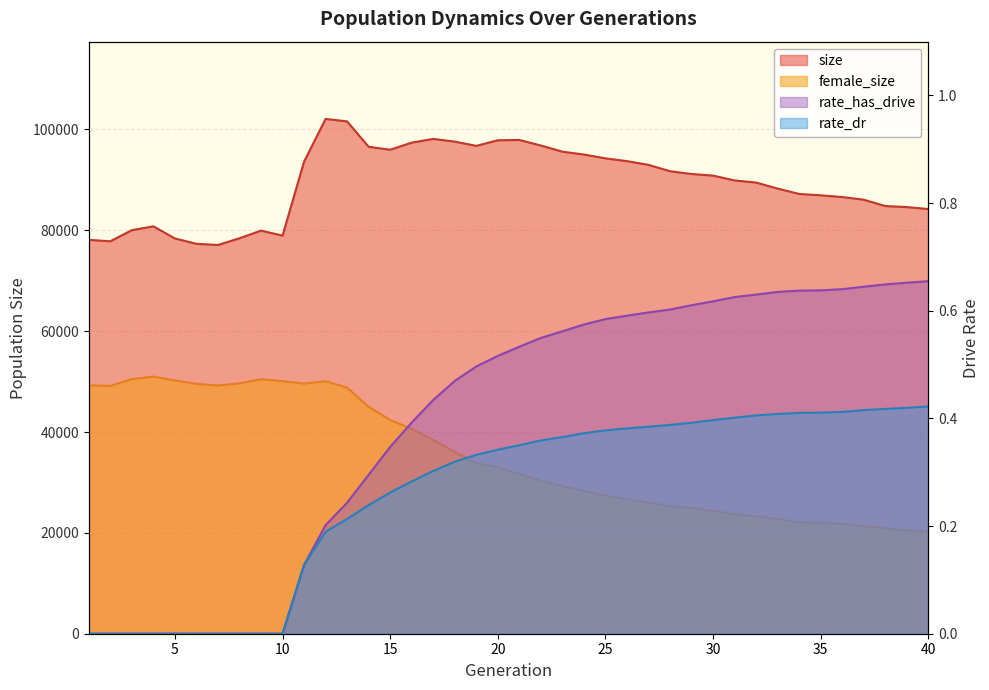

At which label does rate_dr reach its minimum?

1